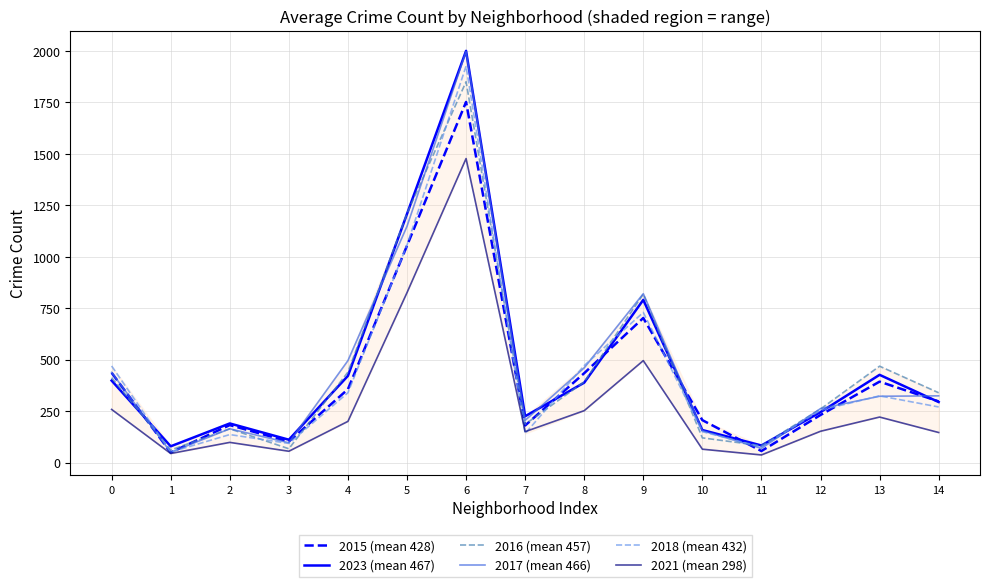

What value does the 2023 (mean 467) series have at 4, to the nearest 50?

400